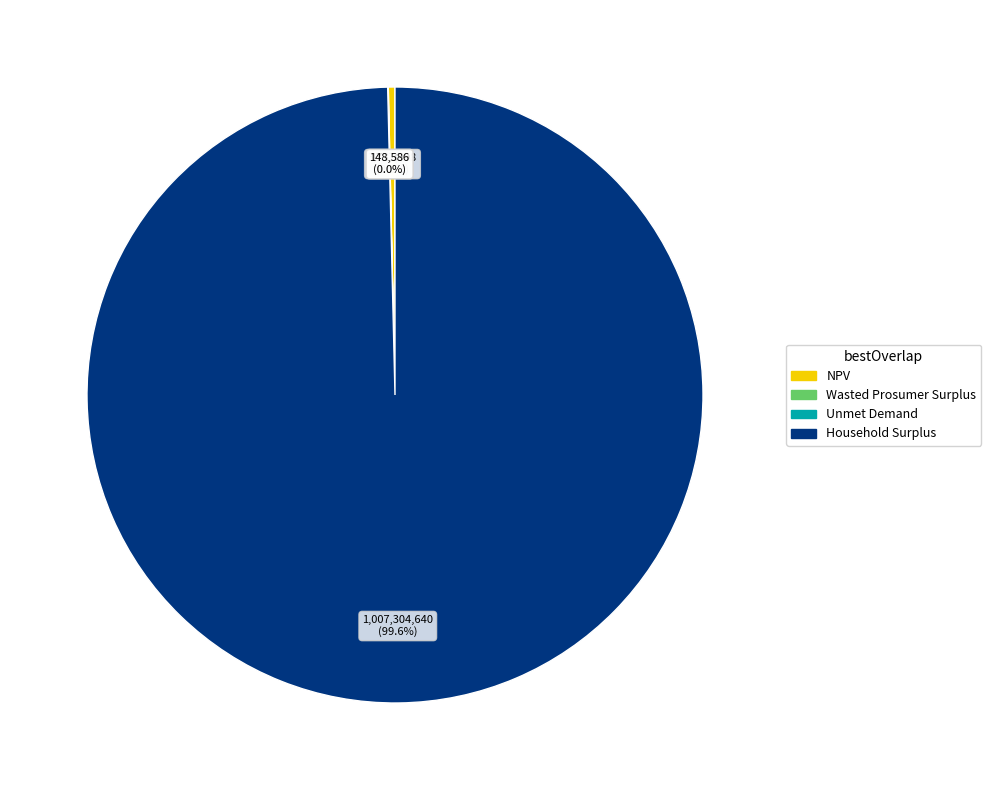

True or false: Household Surplus accounts for 88% of the total.

False